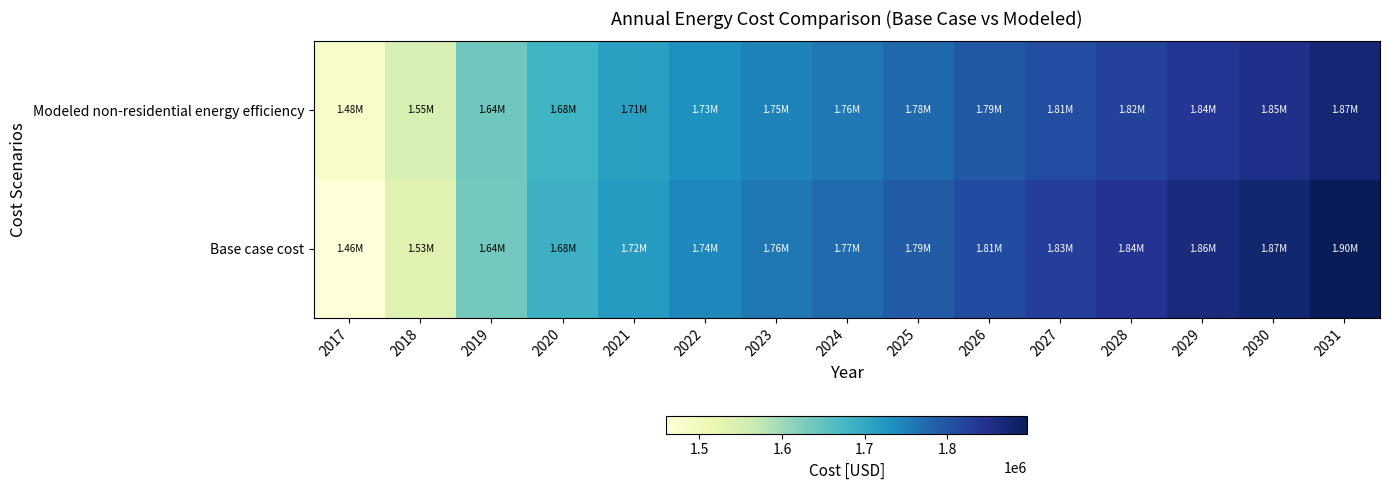

Which category has the highest value across all series?

2031